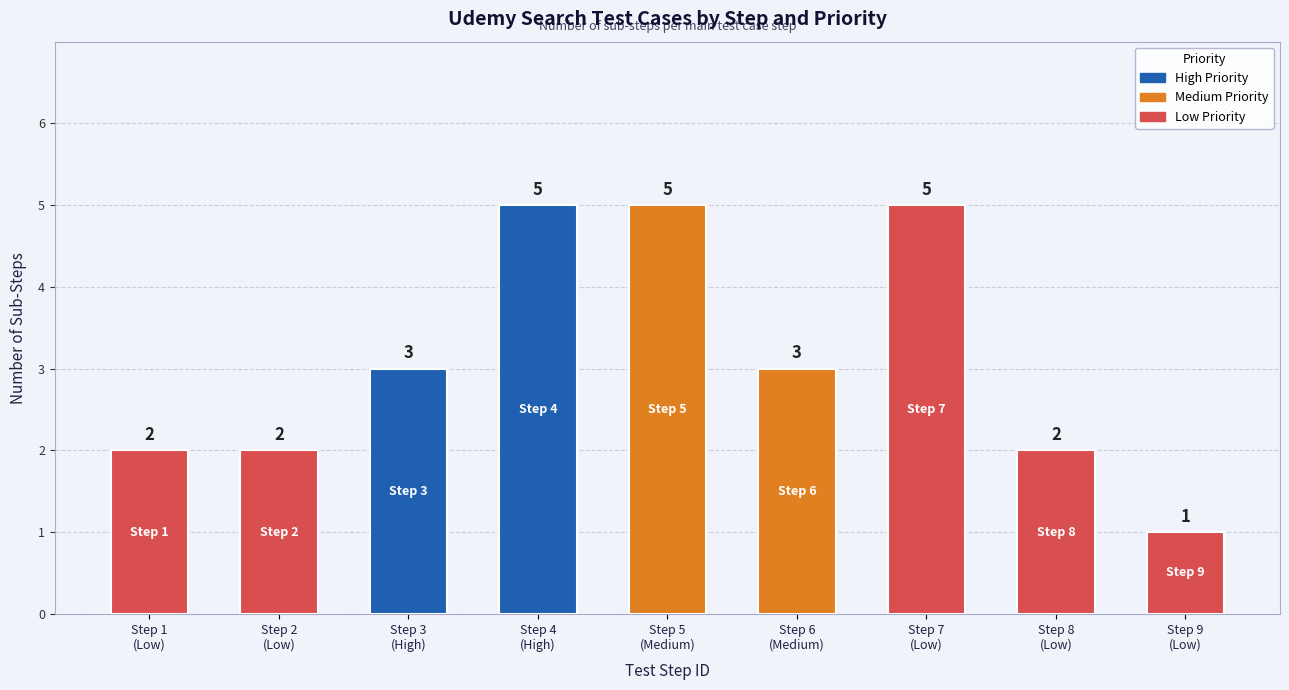

At which category does the chart reach its minimum across all series?

Step 9
(Low)